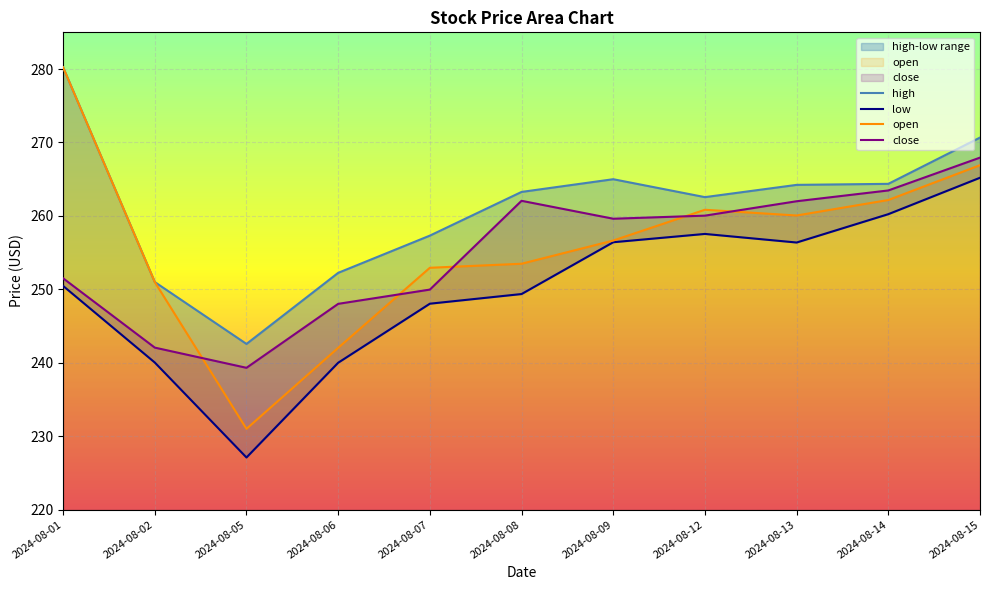

Which series has the largest range (max minus min)?

open